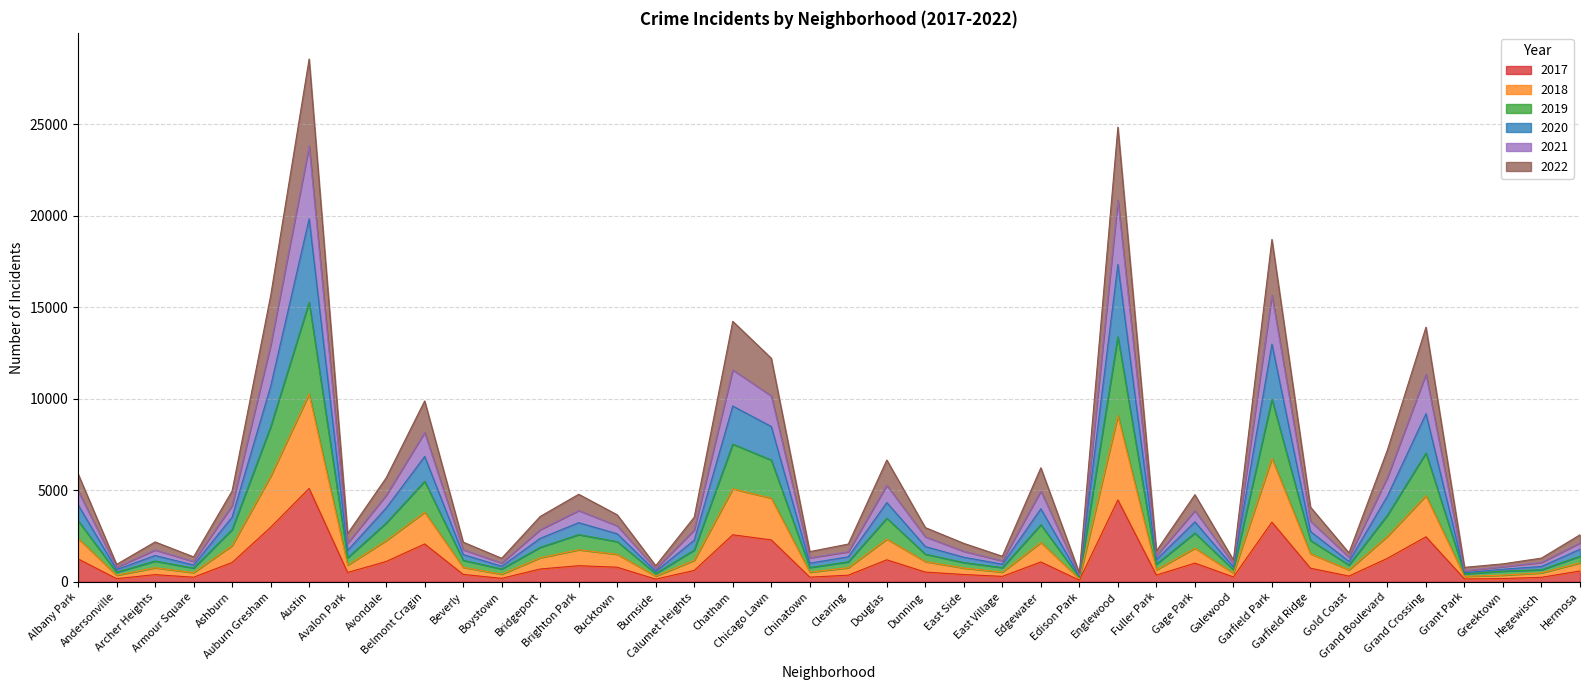

Is it true that 2017 equals 253 at Chinatown?

True